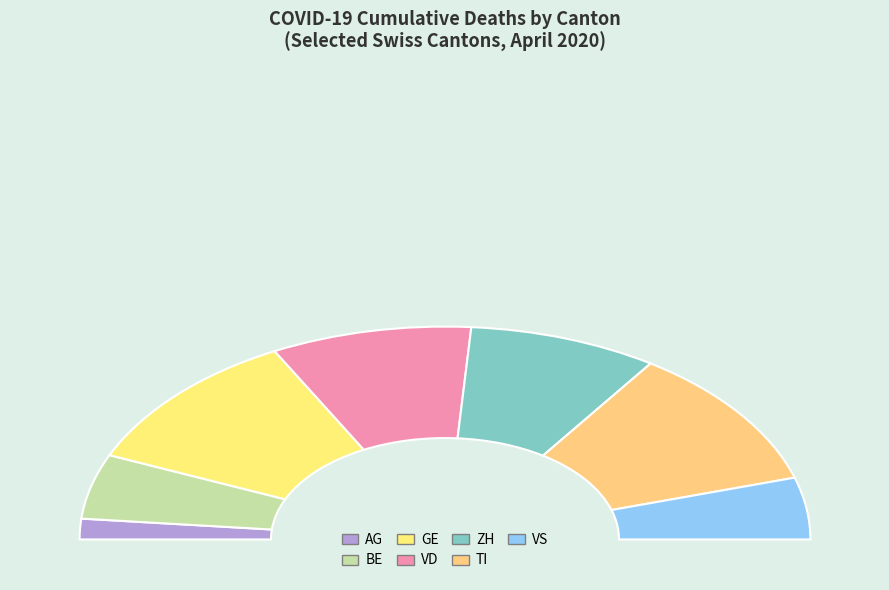

To the nearest percent, what percentage of the pie is GE?

22%